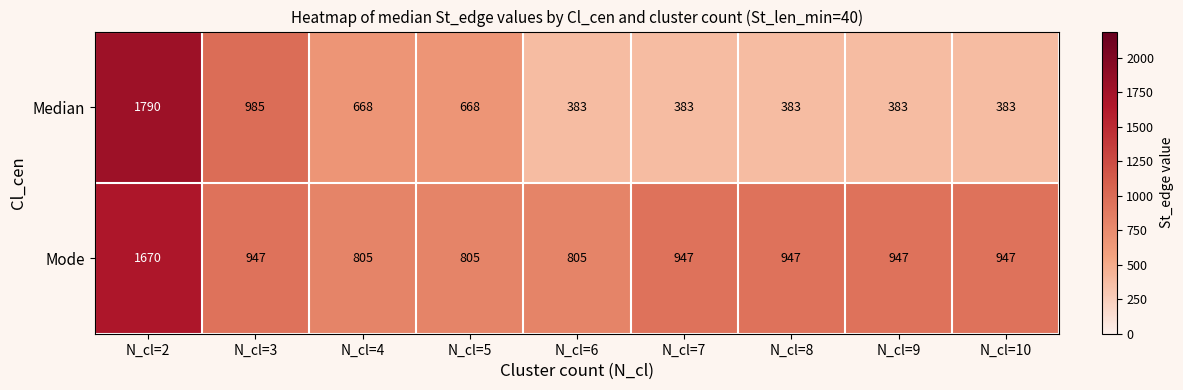

True or false: Mode has a value of 805 at N_cl=4.

True